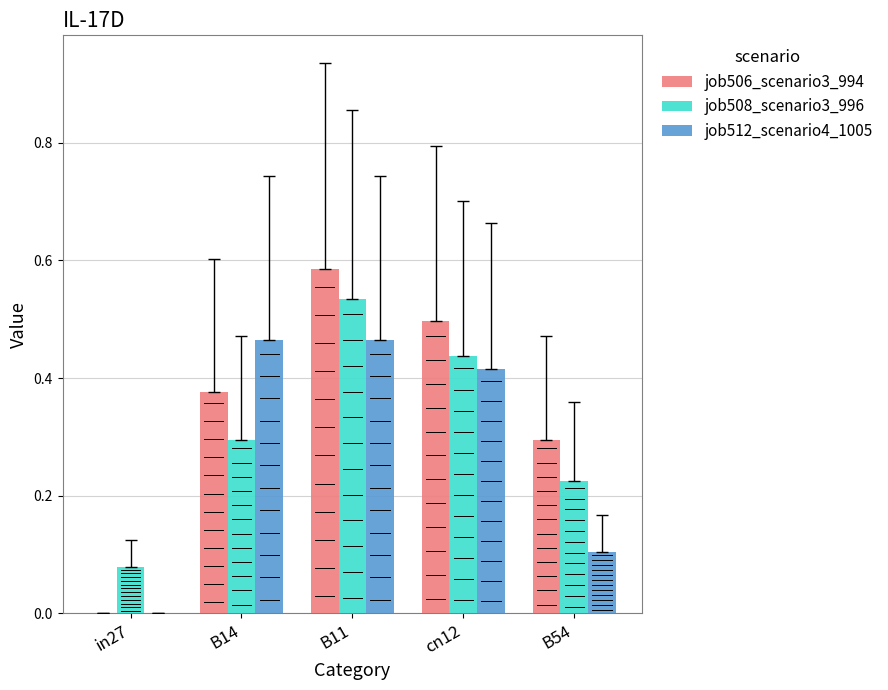

How many categories are shown in the chart?

5